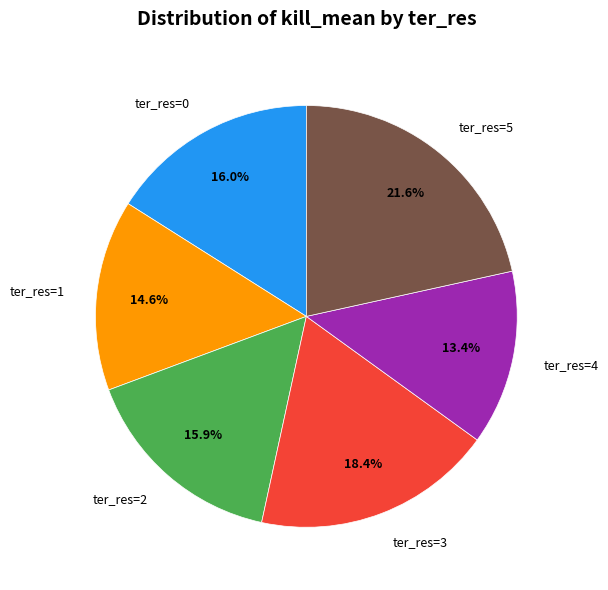

Which slice is the smallest?

ter_res=4